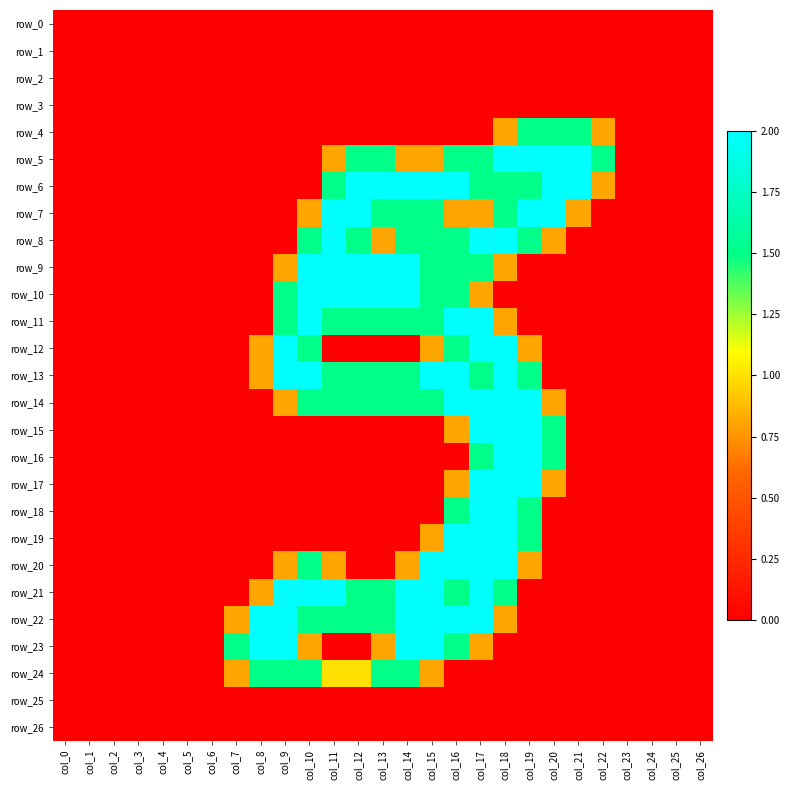

Is it true that row_4 equals 0.0 at col_24?

True